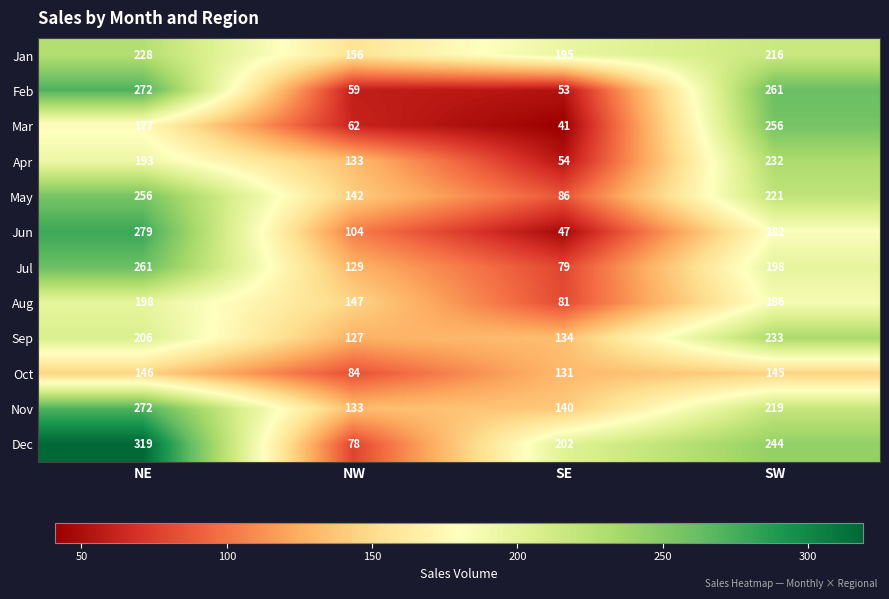

At SW, list the series in order from smallest to largest.

Oct, Jun, Aug, Jul, Jan, Nov, May, Apr, Sep, Dec, Mar, Feb